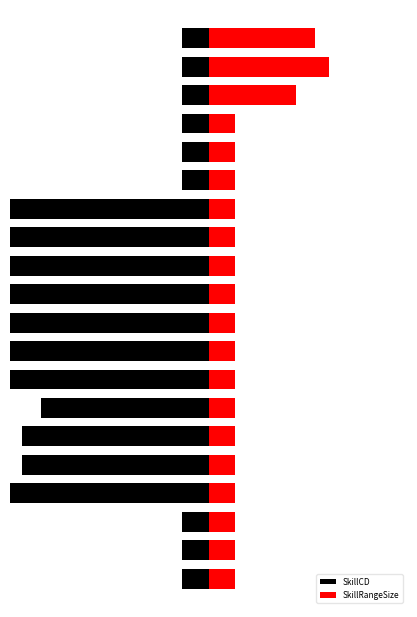

Rank the series at 14 from lowest to highest value.

SkillCD, SkillRangeSize